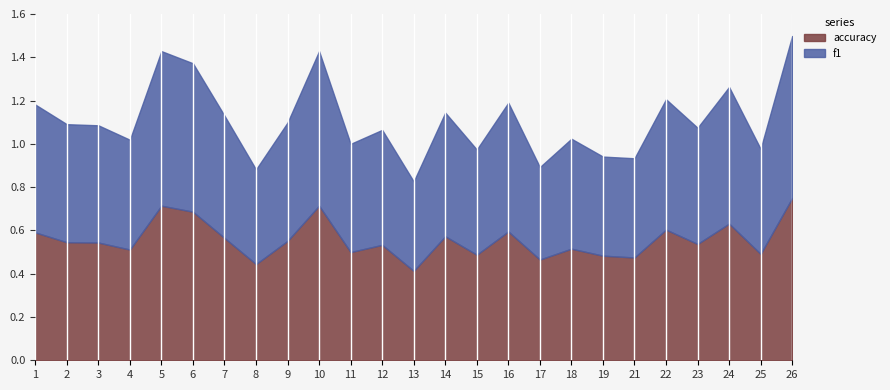

At which label does accuracy reach its minimum?

13